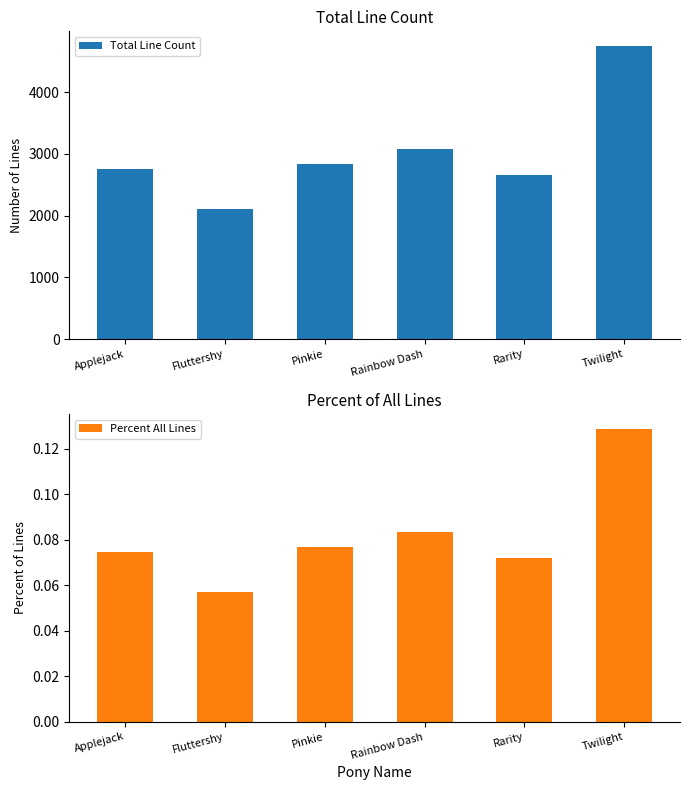

What is the label of the 6th bar from the left?

Twilight